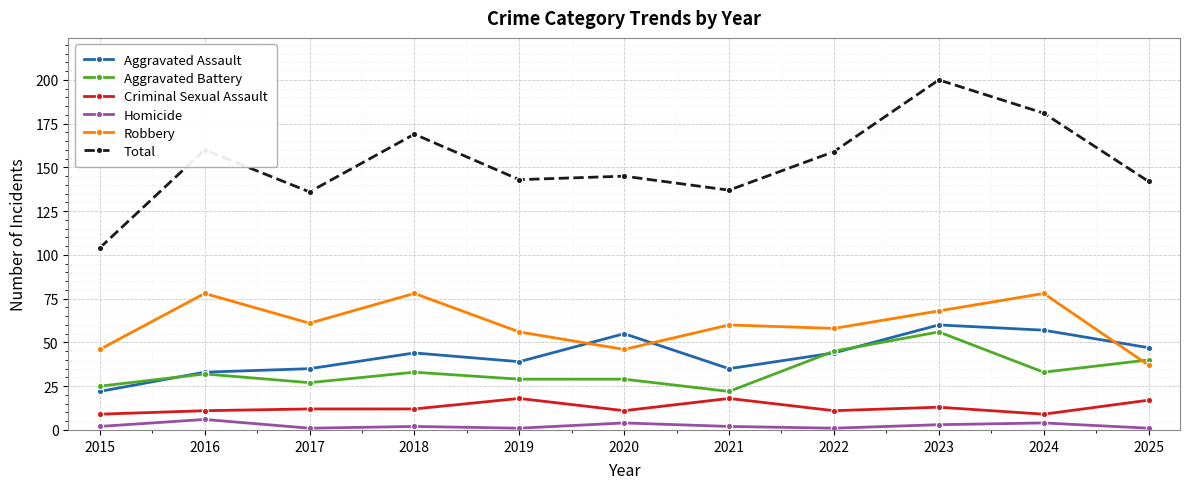

Which category has the highest value in the Aggravated Assault series?

2023